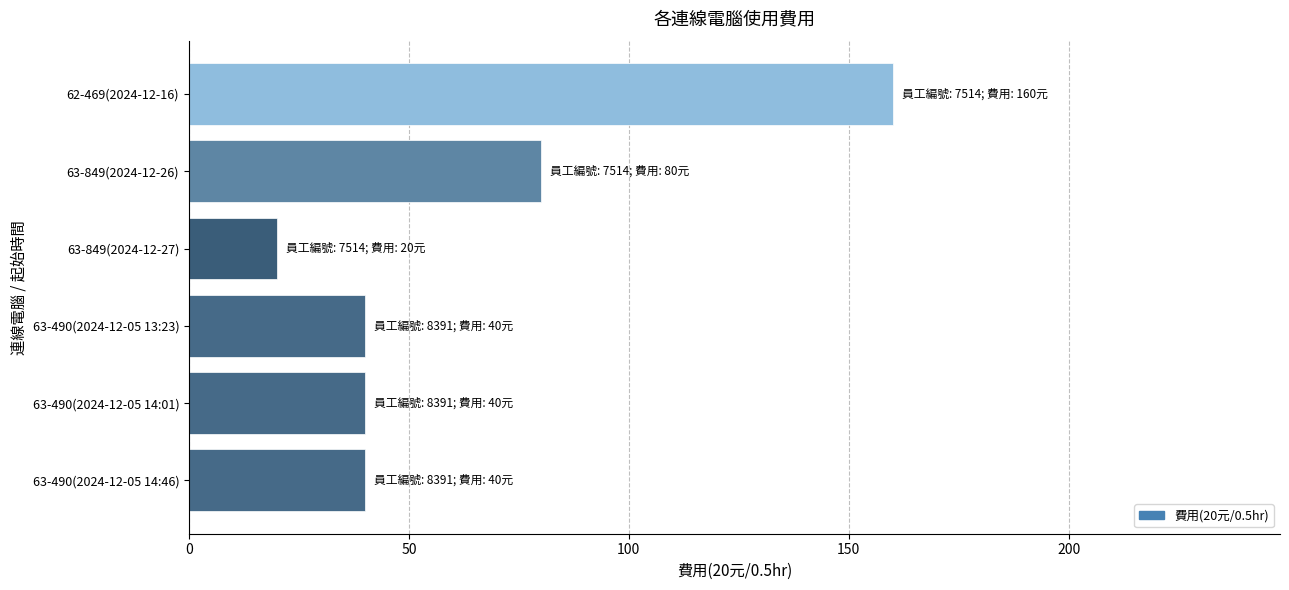

Read the value at 62-469(2024-12-16), to the nearest 5.

160